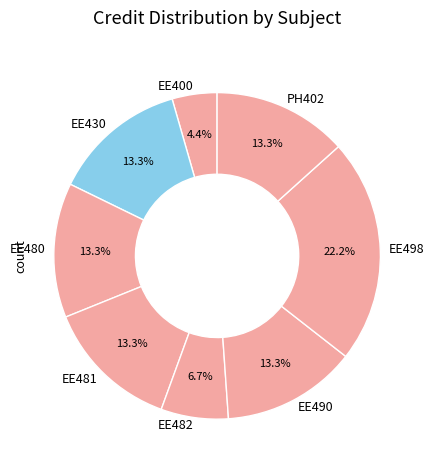

True or false: EE482 accounts for 1% of the total.

False